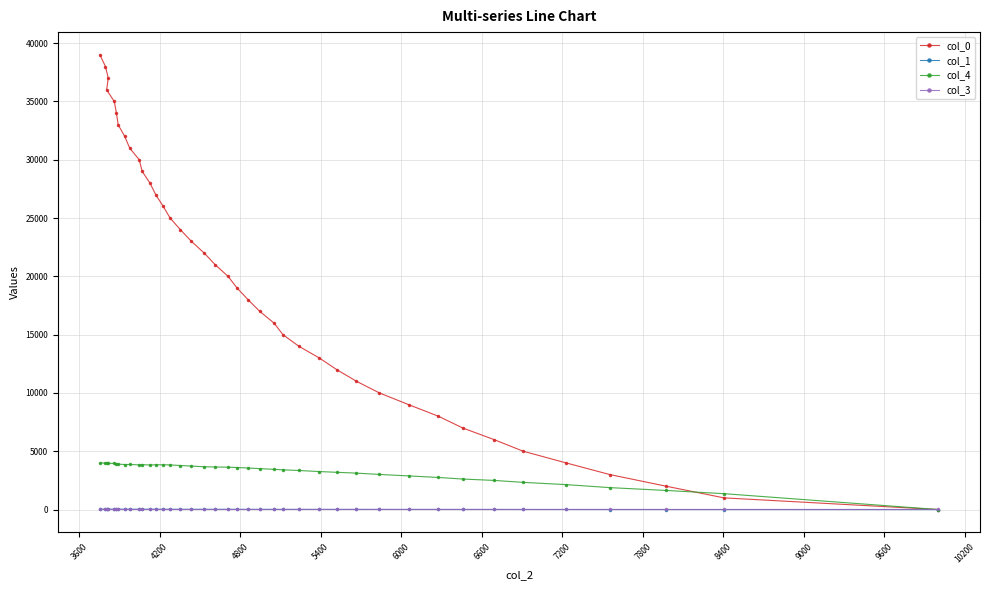

What is the sum of all col_3 values?

290.0